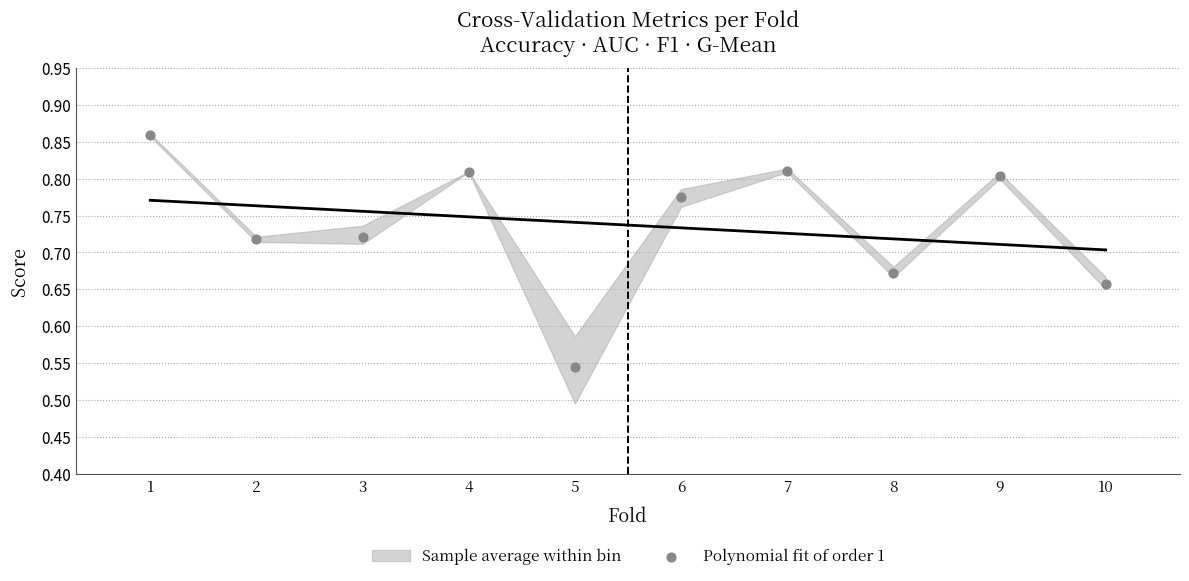

What is the average X value?

5.5